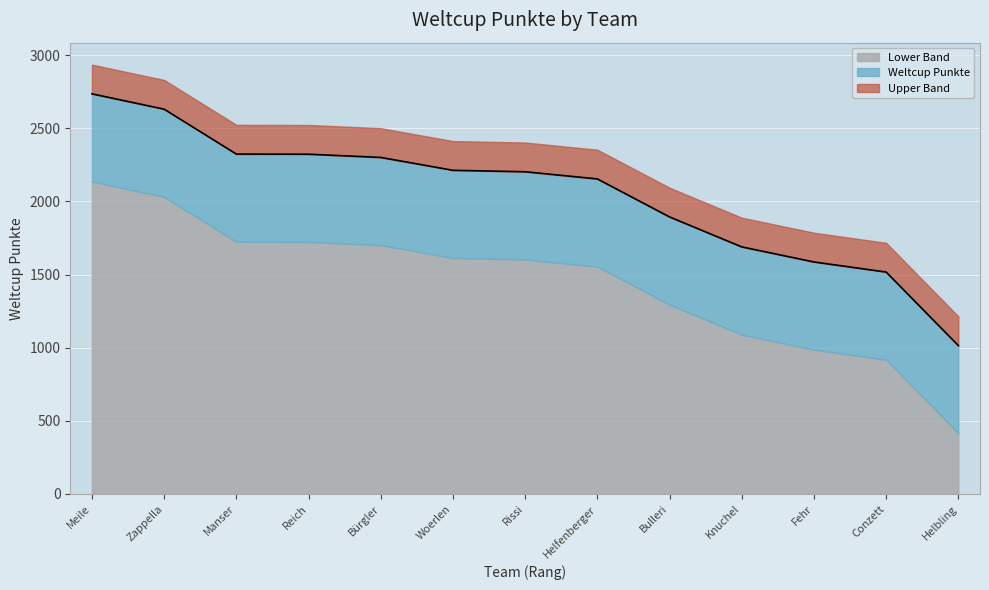

True or false: the data shows 410 at Fehr.

False